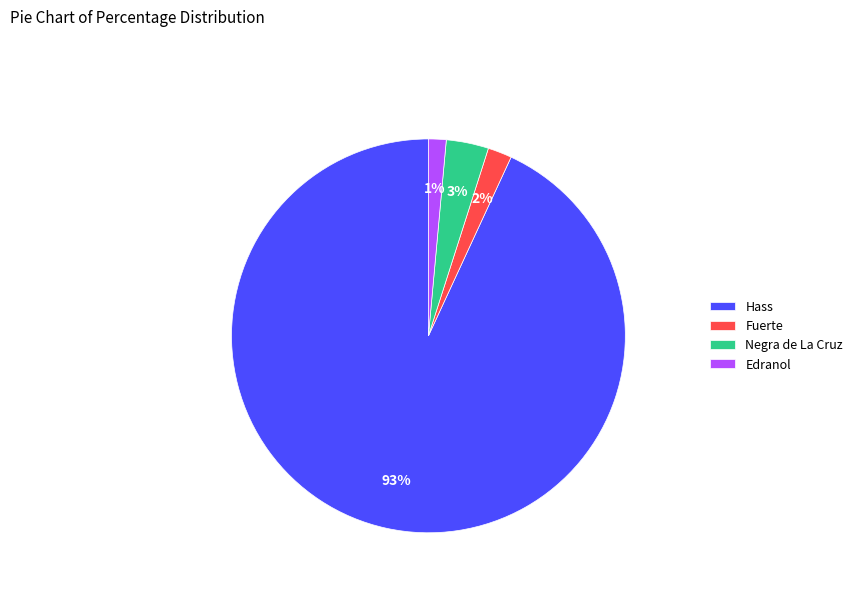

Rank the categories by value from lowest to highest.

Edranol, Fuerte, Negra de La Cruz, Hass